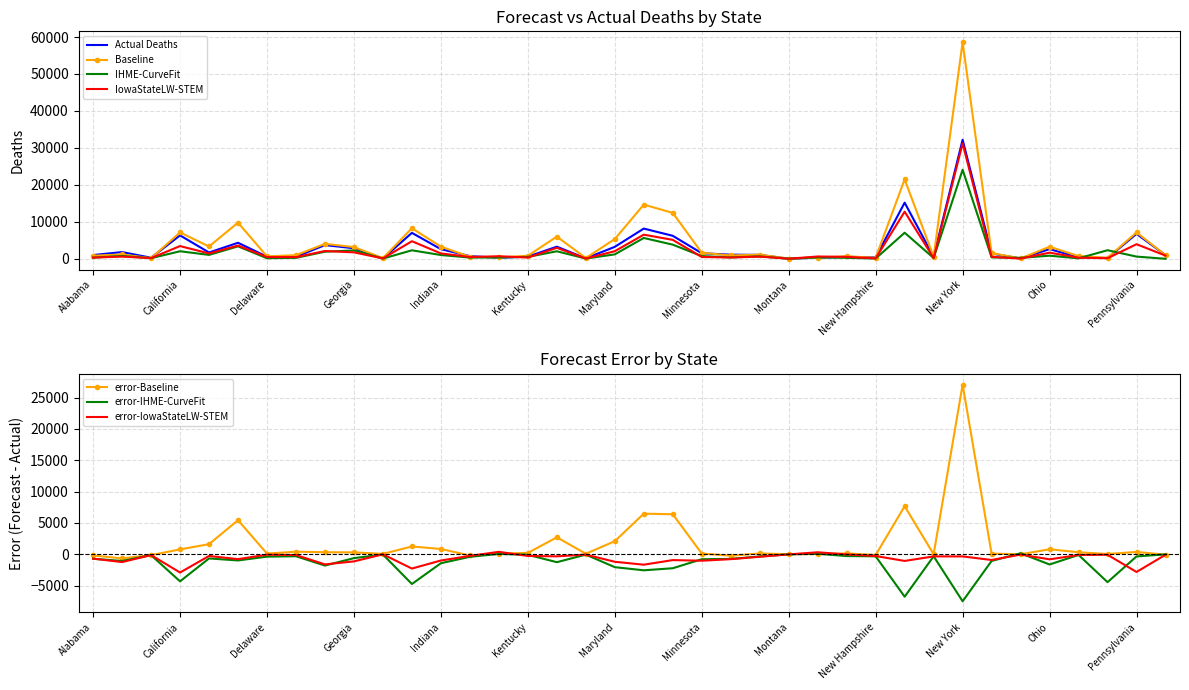

What is the difference between the second highest and minimum values in the IHME-CurveFit series?

7051.0